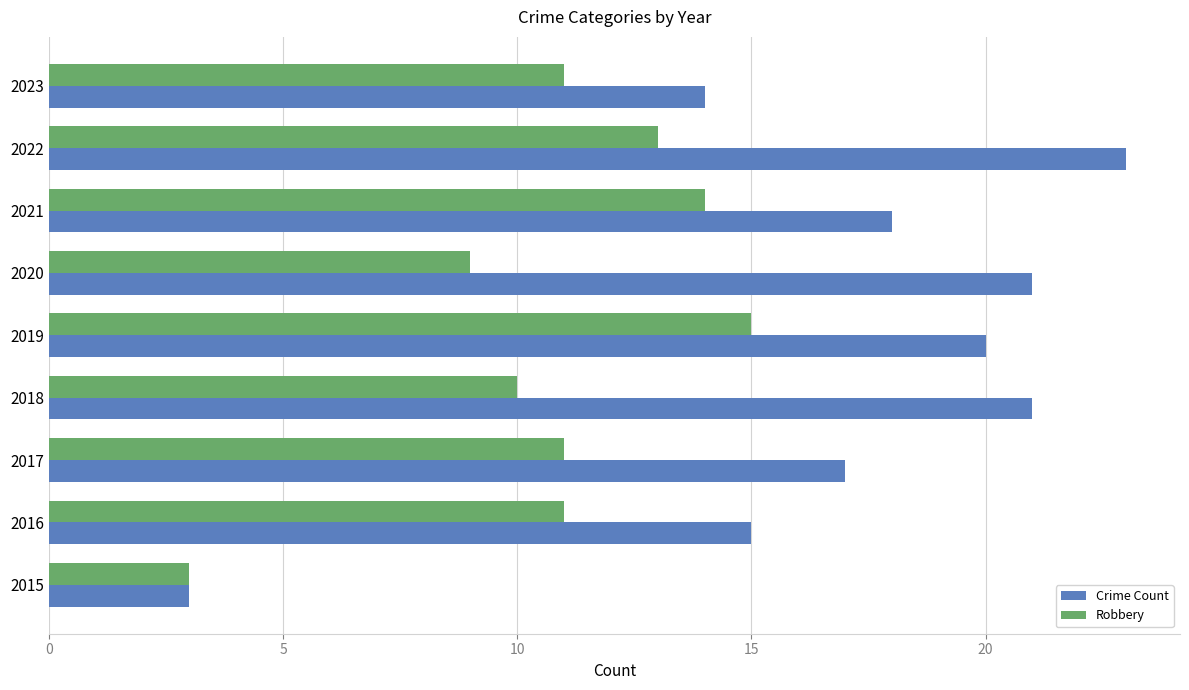

Where is Robbery nearest to the value 9?

2020